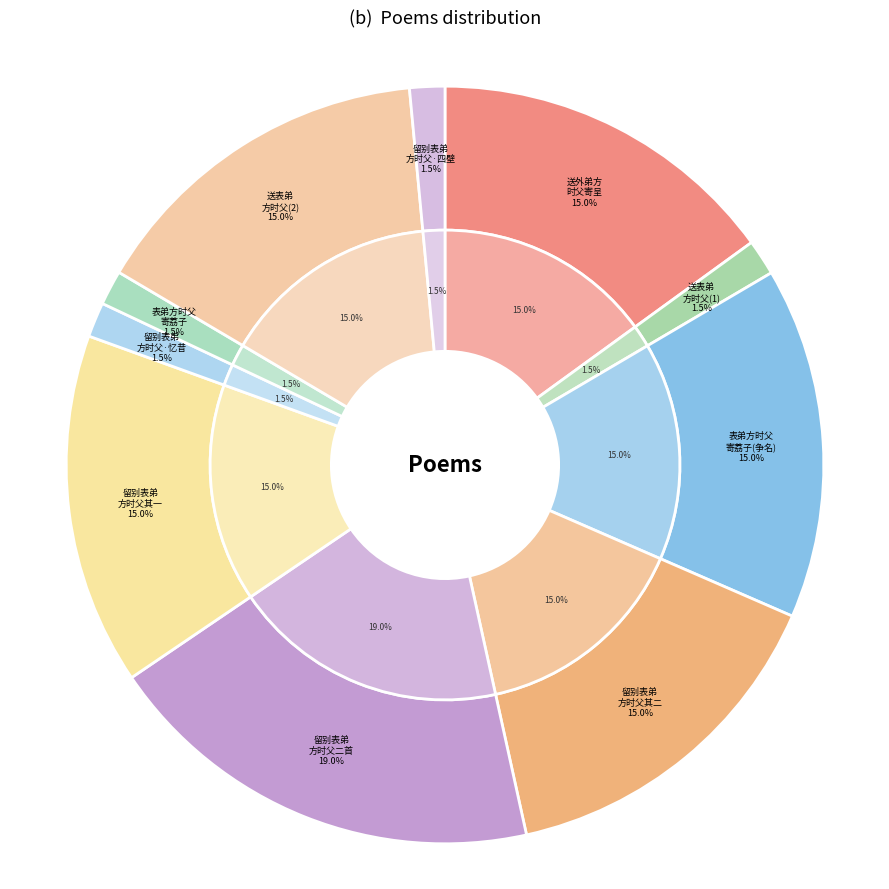

Does 留别表弟方时父·四壁萧萧落叶声 account for over 50% of the chart?

No